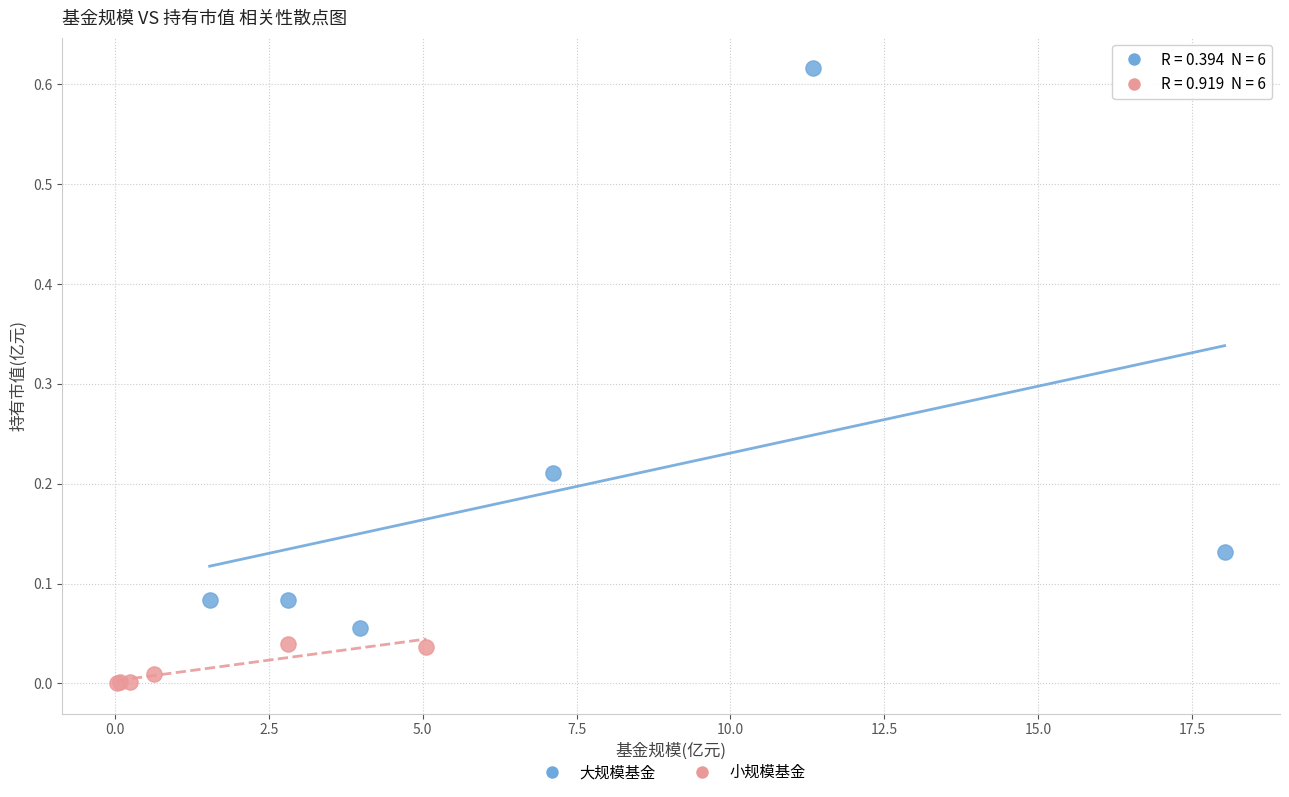

Which series contains the highest Y value?

大规模基金